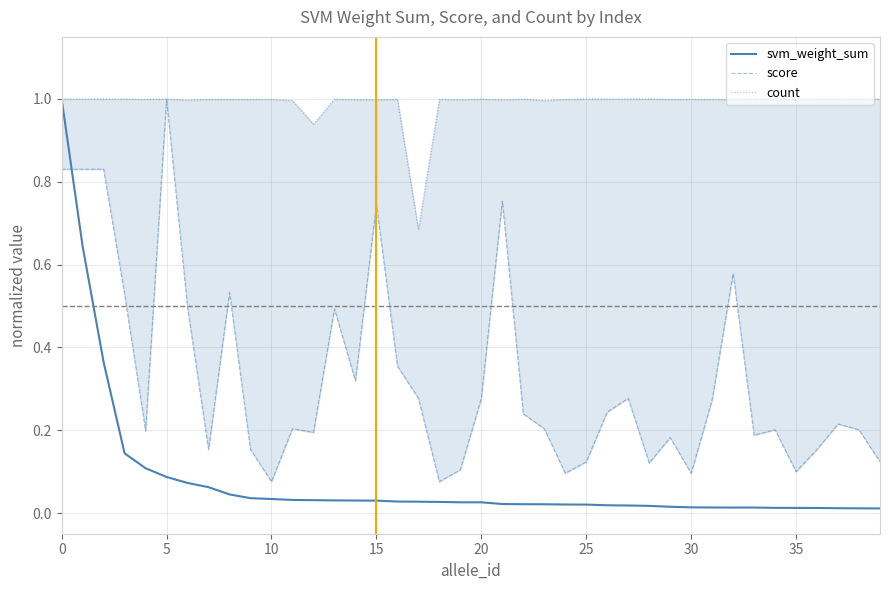

What is the spread (max minus min) of values at 11?

1.0